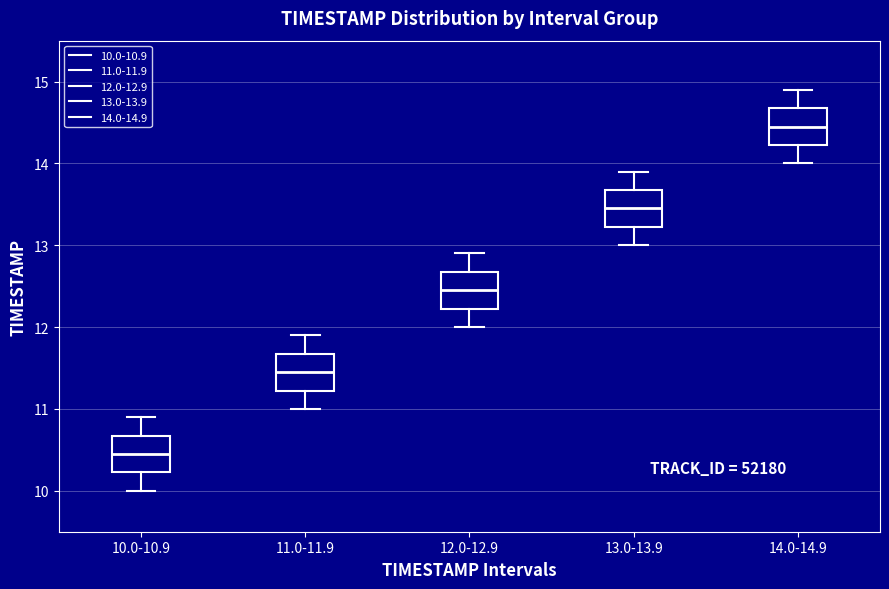

Which box has the highest median line?

14.0-14.9